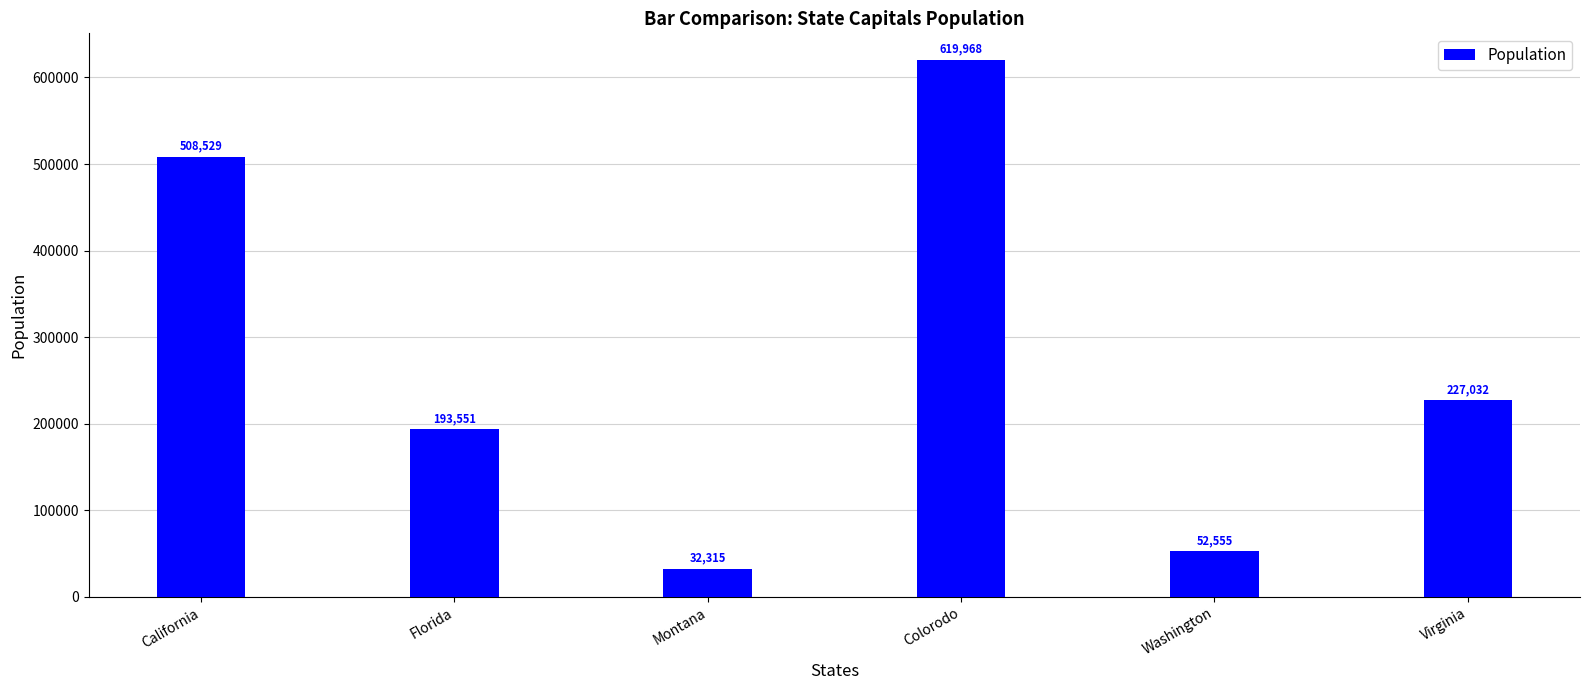

Reading left to right, extract all data points from this chart.

California=508529	Florida=193551	Montana=32315	Colorodo=619968	Washington=52555	Virginia=227032